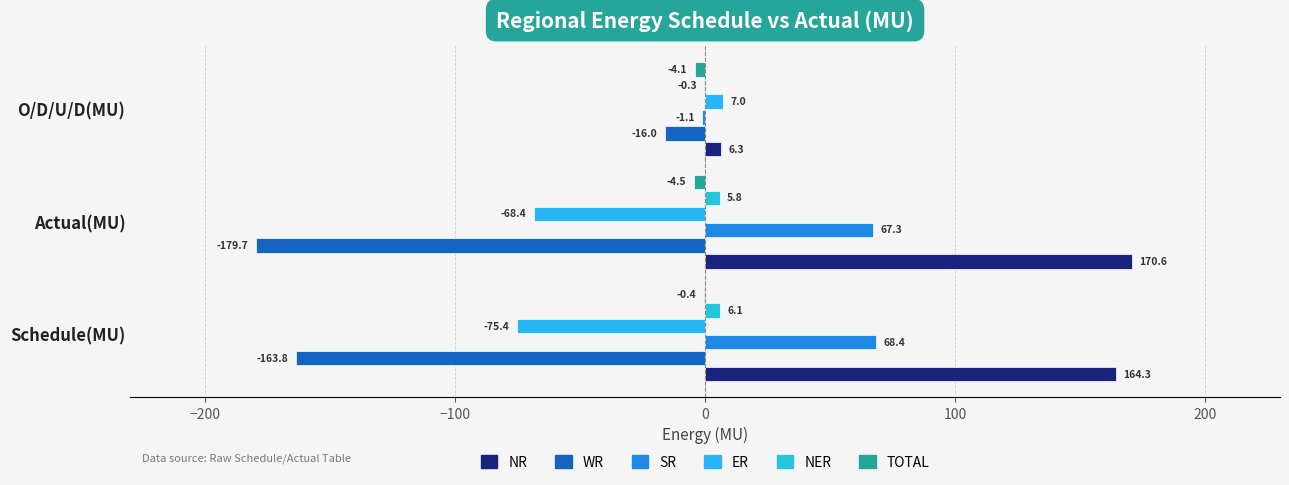

How many values in the SR series exceed 67?

2